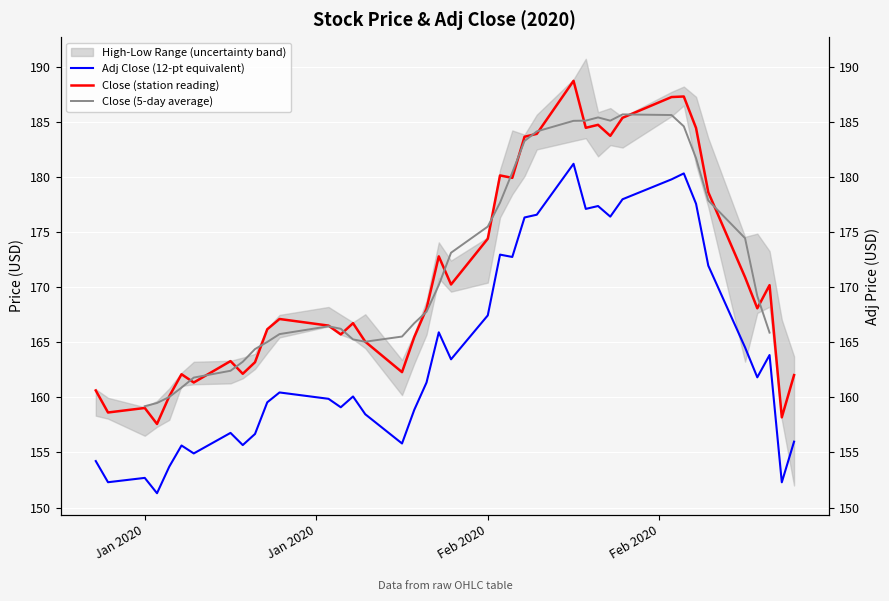

What is the label of the 39th point from the right?

Jan 2020